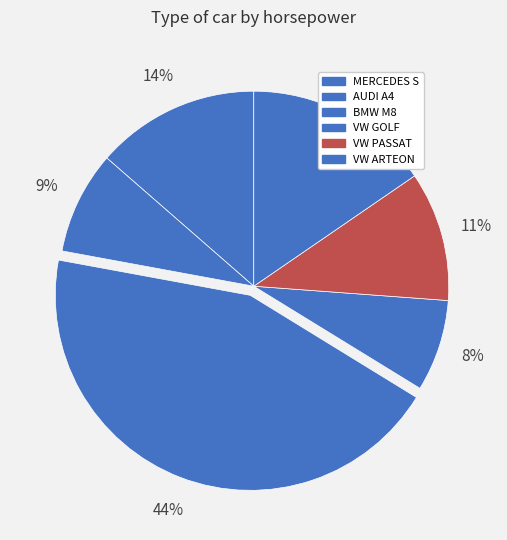

What percentage is the VW PASSAT slice, to the nearest percent?

11%